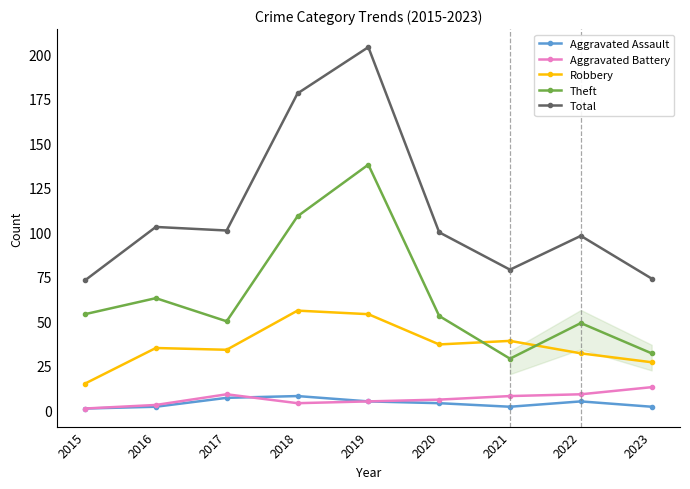

Reading right to left, list all the values displayed in this chart.

Aggravated Assault: 2	5	2	4	5	8	7	2	1
Aggravated Battery: 13	9	8	6	5	4	9	3	1
Robbery: 27	32	39	37	54	56	34	35	15
Theft: 32	49	29	53	138	109	50	63	54
Total: 74	98	79	100	204	178	101	103	73